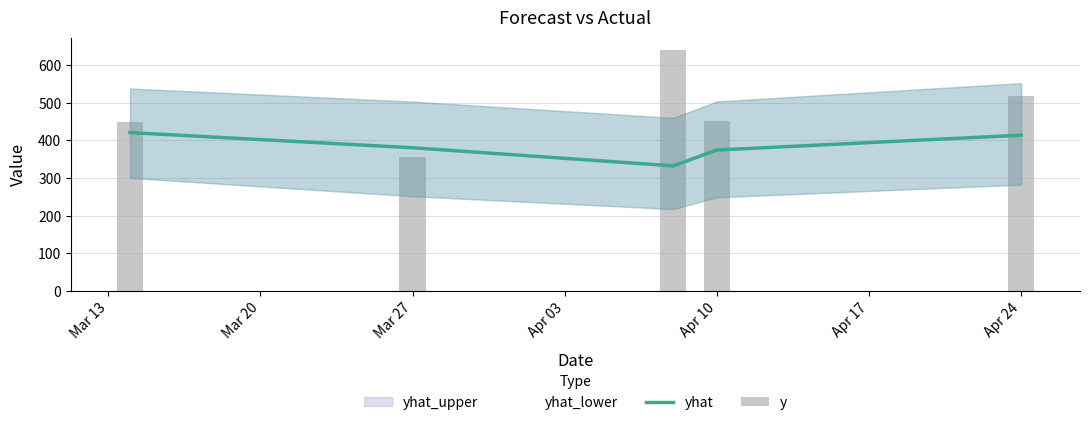

Which has a higher value, Mar 13 or Mar 20?

Mar 13